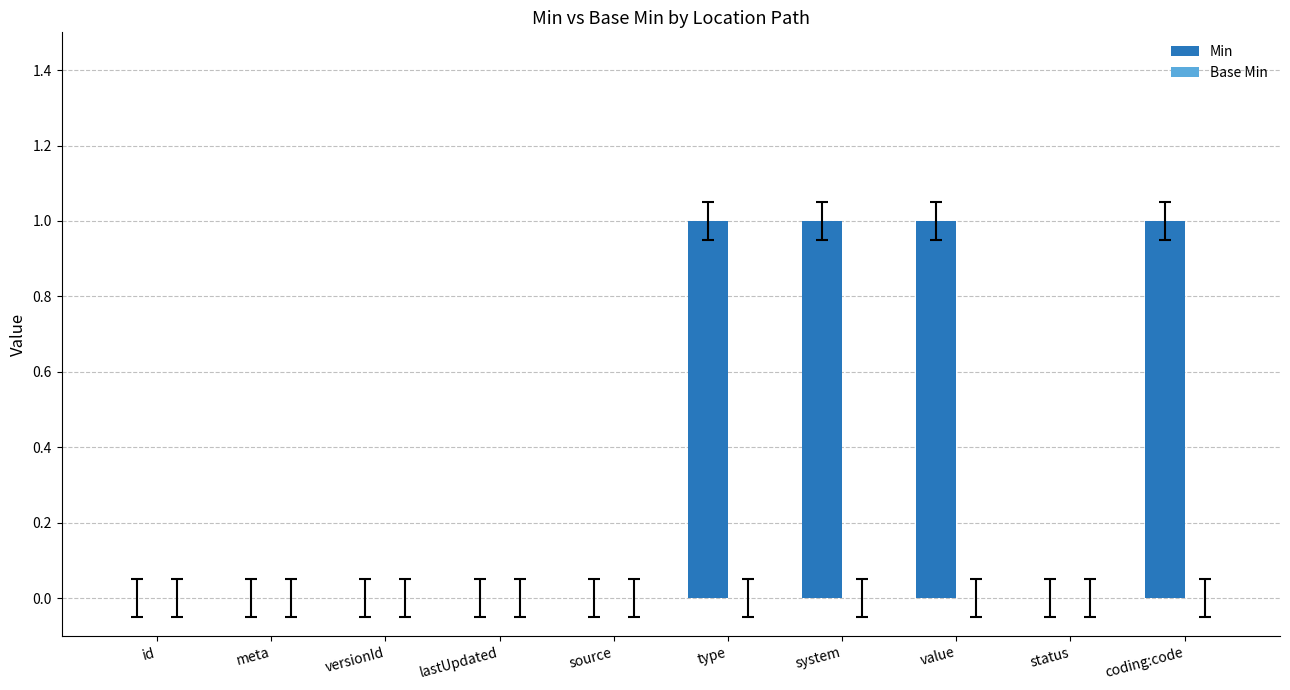

The value at source is 0. True or false?

True